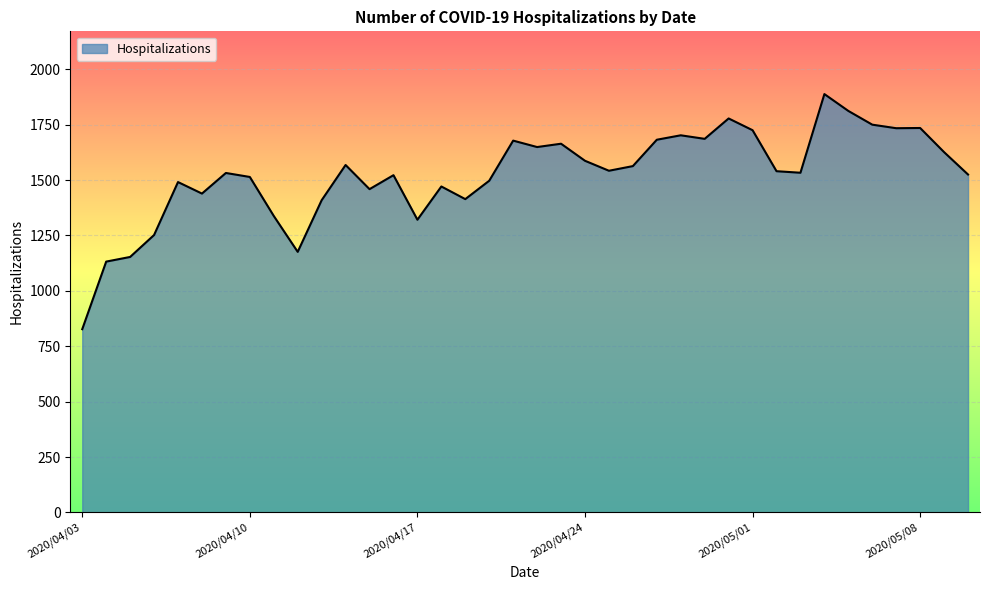

What is the maximum value shown in the chart?

1888